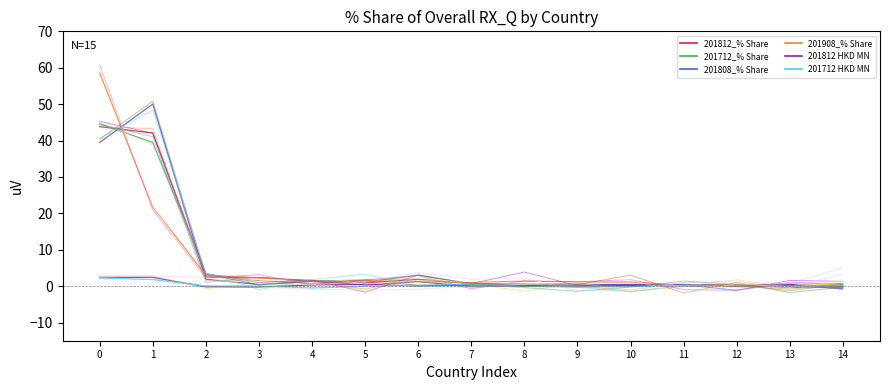

The value of 201808_% Share at 0 is 39.5. True or false?

True